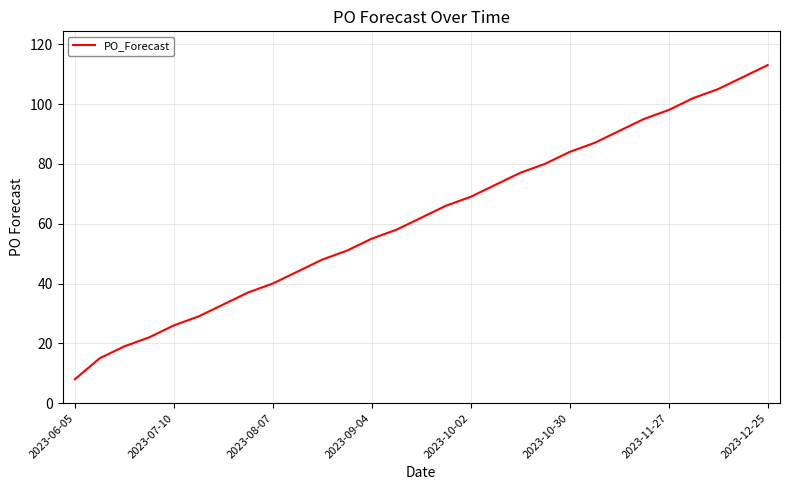

What is the difference between the maximum and minimum values?

105